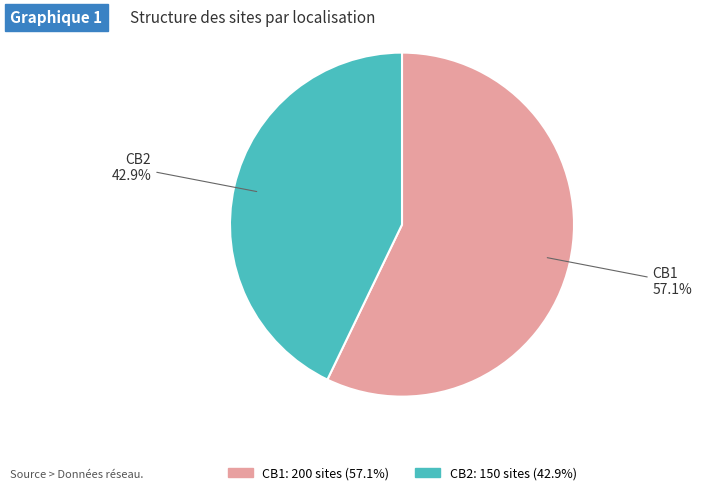

Combined, what portion of the pie is CB1 and CB2?

100.0%